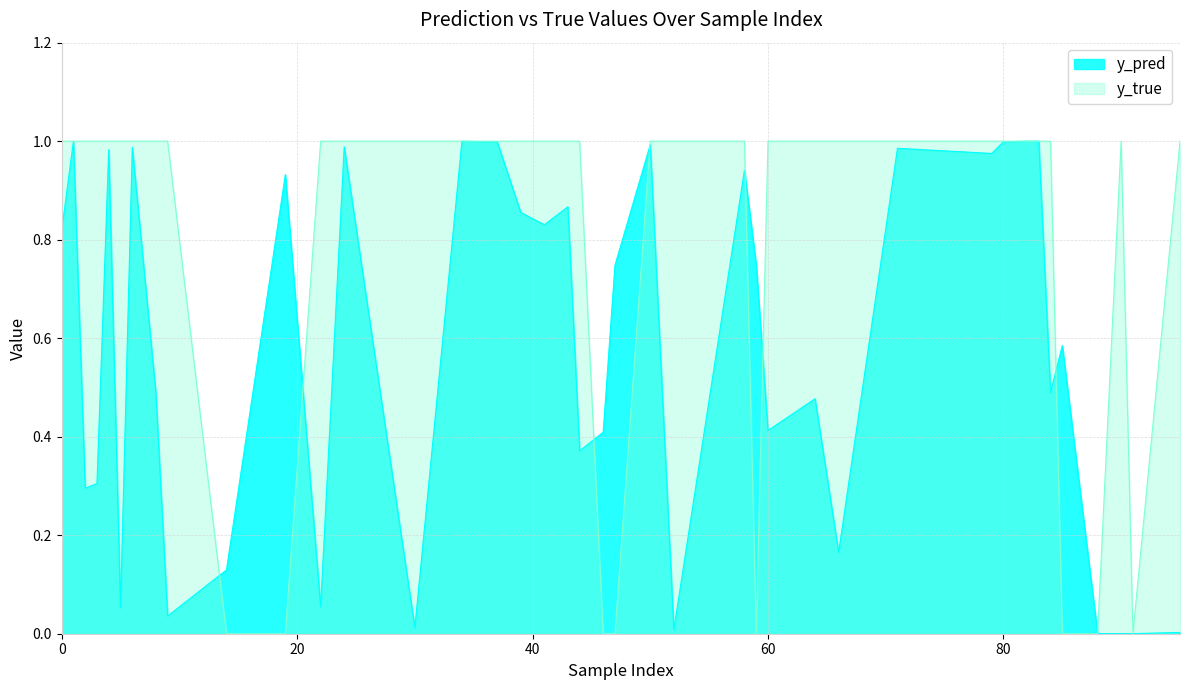

What are all the series names shown in the legend?

y_pred, y_true